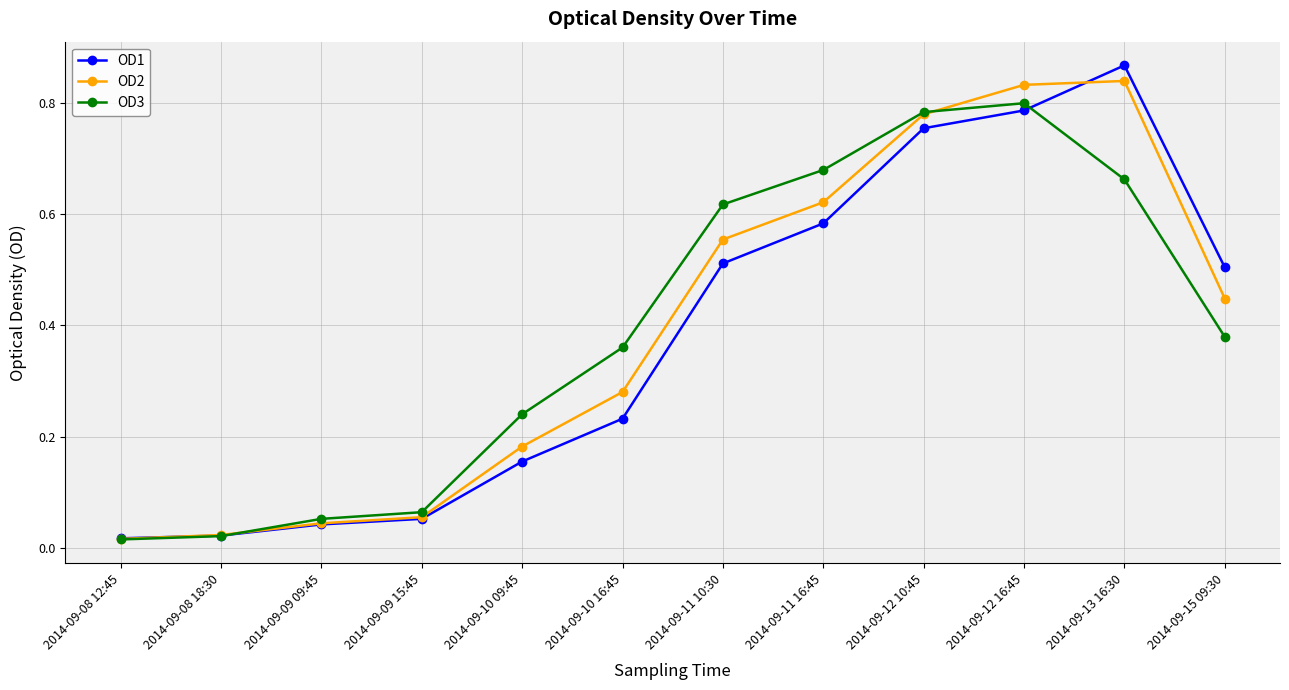

The OD2 series shows 0.6 at 2014-09-15 09:30. True or false?

False